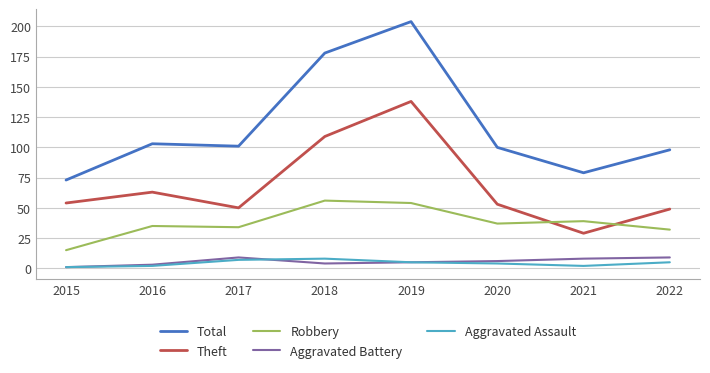

Reading left to right, extract all data points from this chart.

Total: 2015=73	2016=103	2017=101	2018=178	2019=204	2020=100	2021=79	2022=98
Theft: 2015=54	2016=63	2017=50	2018=109	2019=138	2020=53	2021=29	2022=49
Robbery: 2015=15	2016=35	2017=34	2018=56	2019=54	2020=37	2021=39	2022=32
Aggravated Battery: 2015=1	2016=3	2017=9	2018=4	2019=5	2020=6	2021=8	2022=9
Aggravated Assault: 2015=1	2016=2	2017=7	2018=8	2019=5	2020=4	2021=2	2022=5